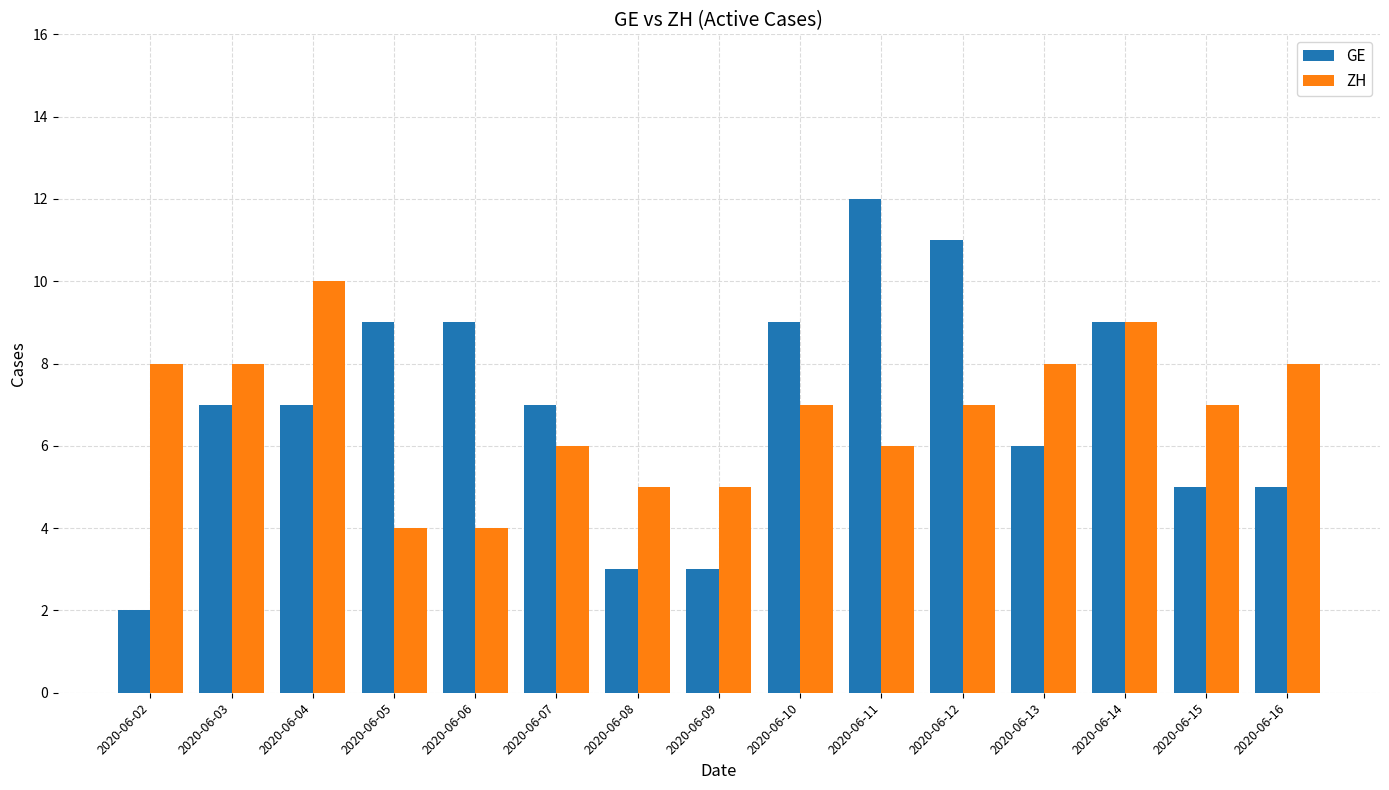

Reading left to right, what are all the values shown in this chart?

GE: 2	7	7	9	9	7	3	3	9	12	11	6	9	5	5
ZH: 8	8	10	4	4	6	5	5	7	6	7	8	9	7	8